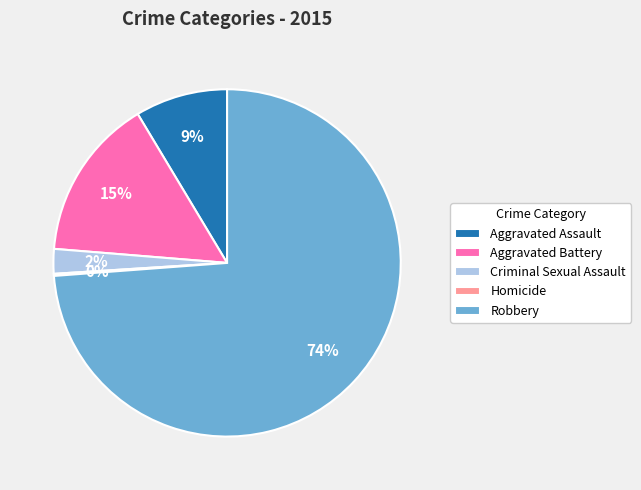

To the nearest percent, what is the combined percentage of Aggravated Battery and Robbery?

89%